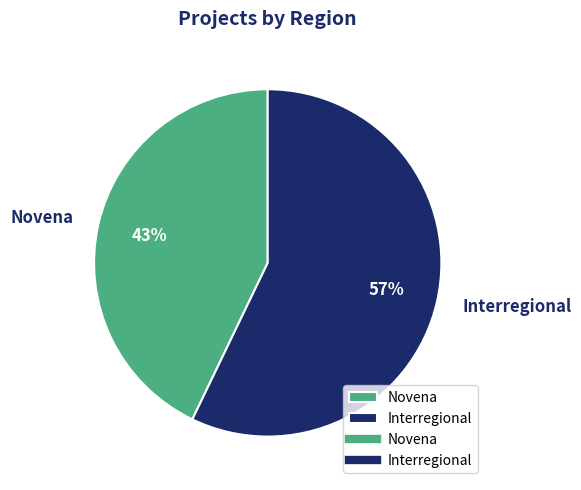

To the nearest percent, what percentage of the pie is Interregional?

57%